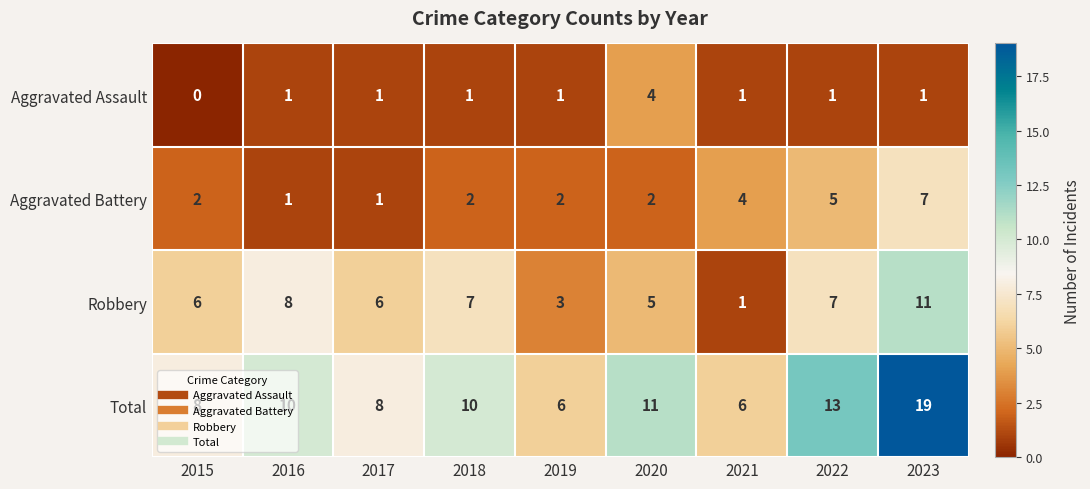

Which series has the largest total across all categories?

Total